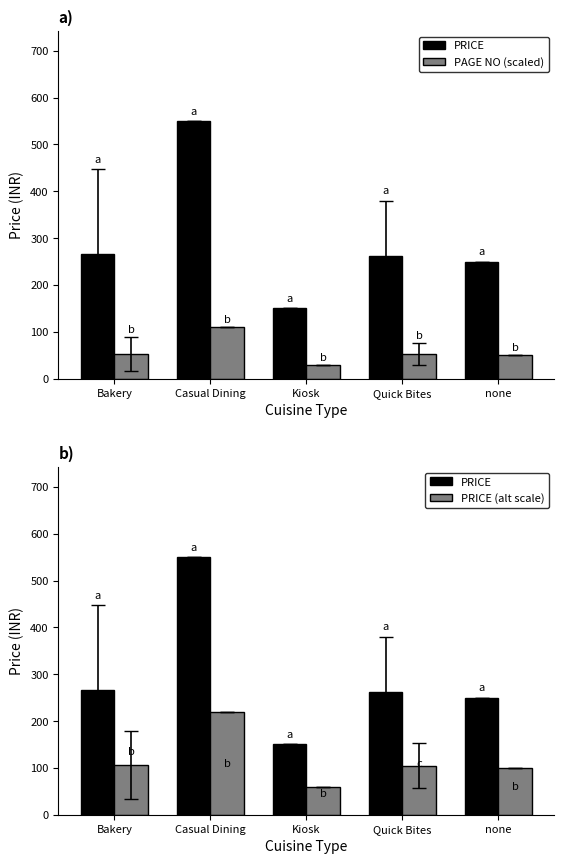

What is the sum of all PRICE (alt scale) values?

591.7